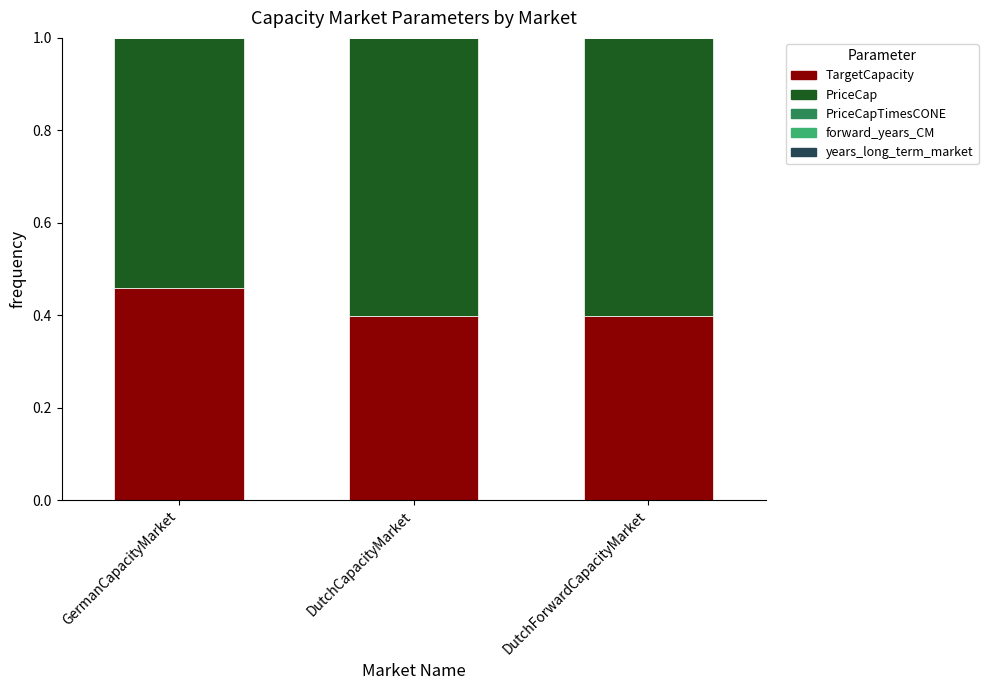

Is it true that TargetCapacity equals 0.6 at DutchCapacityMarket?

False